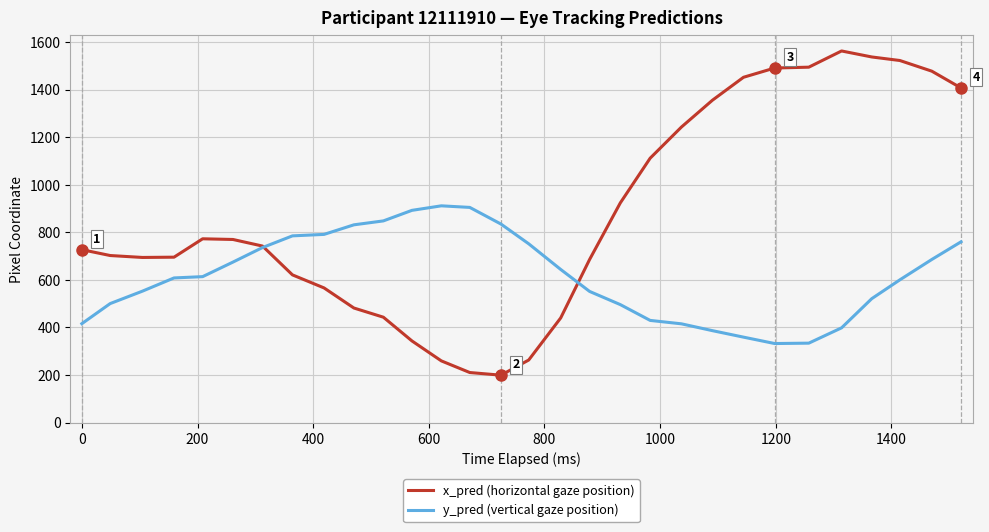

Which series has the largest total across all categories?

x_pred (horizontal gaze position)